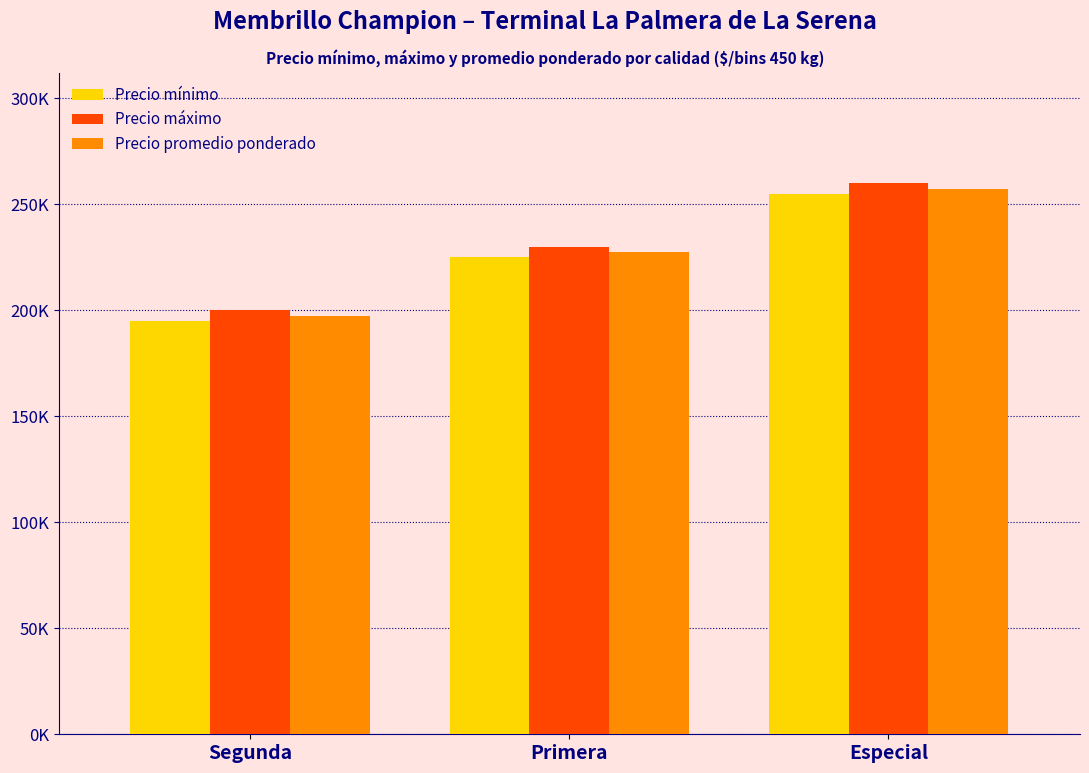

Reading left to right, extract all data points from this chart.

Precio mínimo: 195000	225000	255000
Precio máximo: 200000	230000	260000
Precio promedio ponderado: 197500	227500	257500